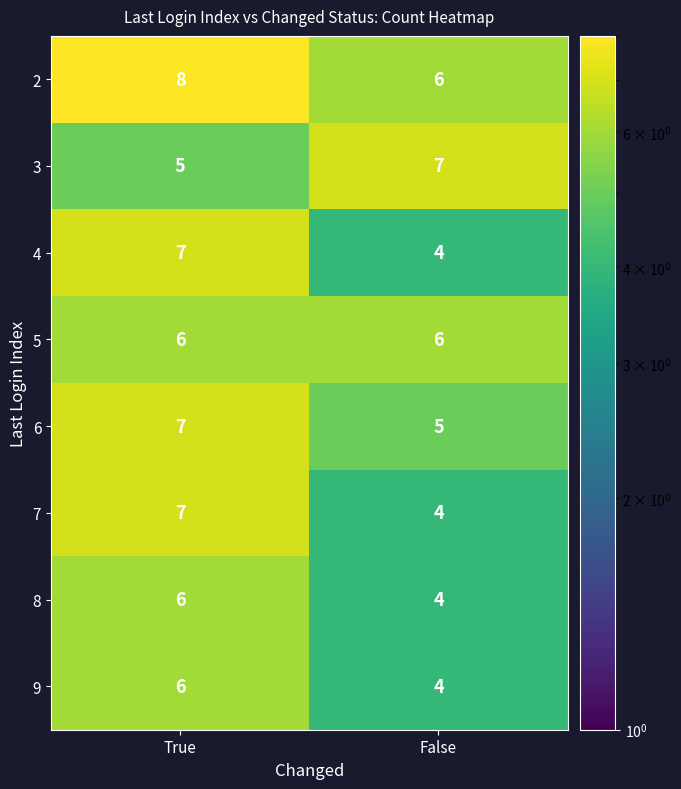

What is the spread (max minus min) of values at False?

3